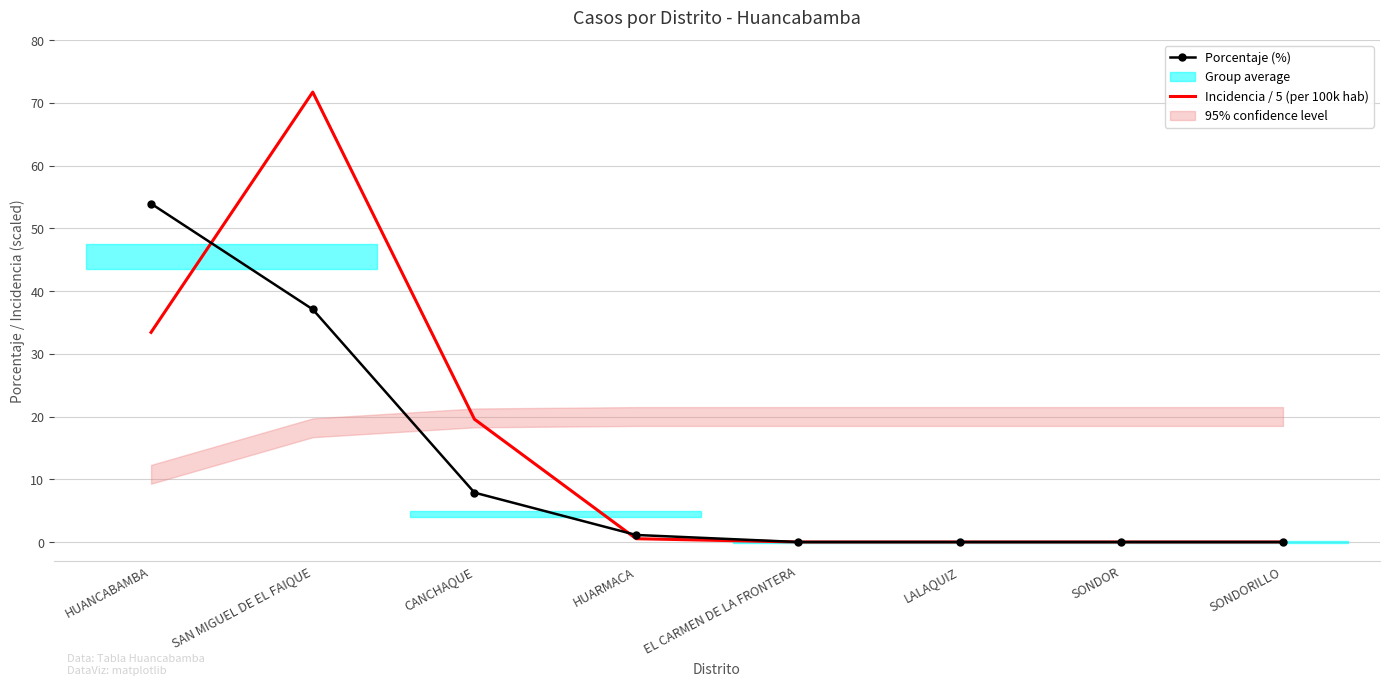

At which category does the chart reach its peak across all series?

SAN MIGUEL DE EL FAIQUE